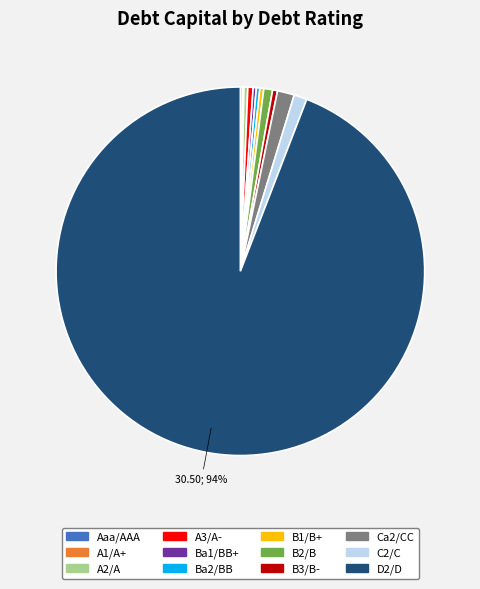

Is the sum of B2/B and C2/C greater than half?

No